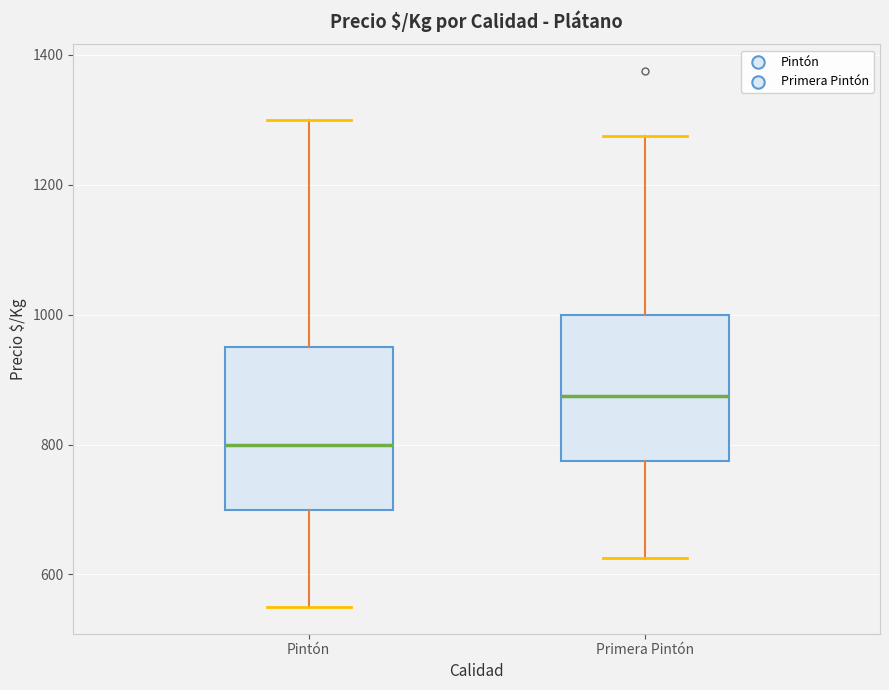

Reading left to right, read every box against the y-axis: the position of its median line, the range the box covers, and the ends of its whiskers. The values are not printed on the chart, so give them approximately, as read against the axis.

Pintón: median 800, box 700 to 960, whiskers 560 to 1300
Primera Pintón: median 880, box 780 to 1000, whiskers 620 to 1280